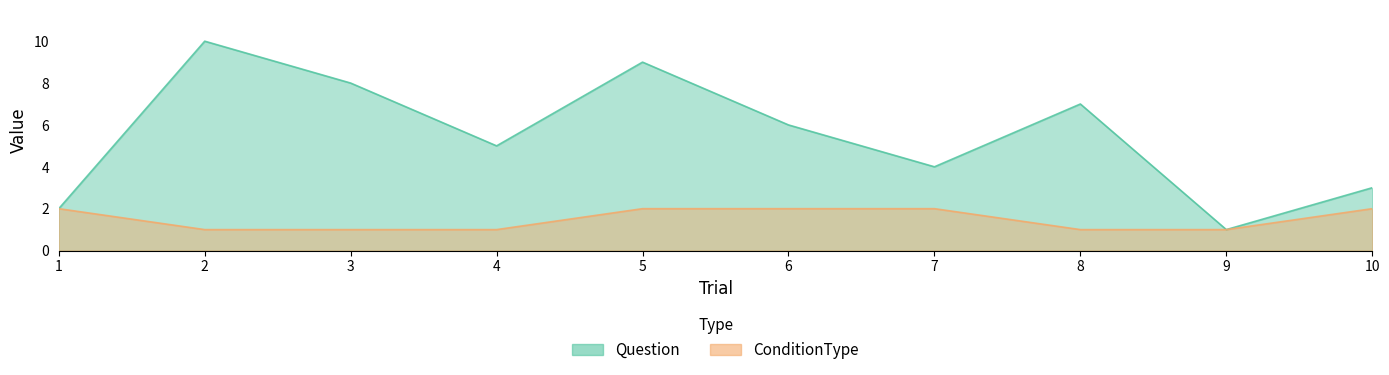

True or false: Question has a value of 9 at 5.

True